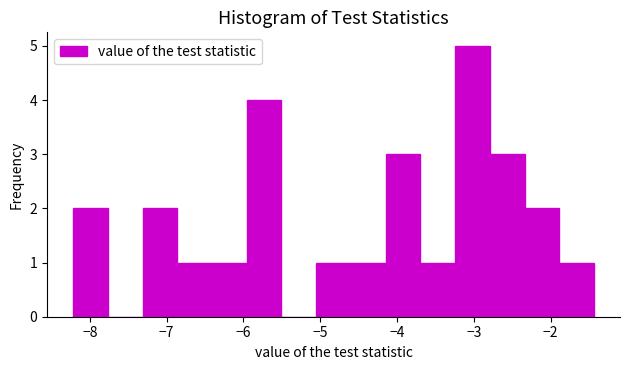

Which range on the x-axis has the tallest bar?

-3.2 to -2.8